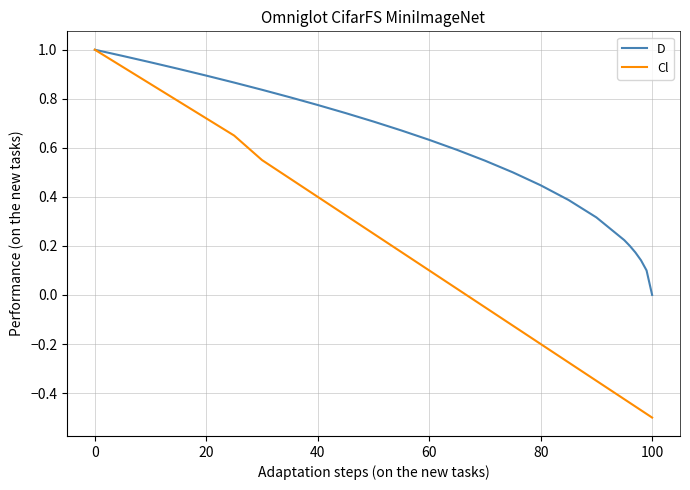

Which series has the largest range (max minus min)?

Cl